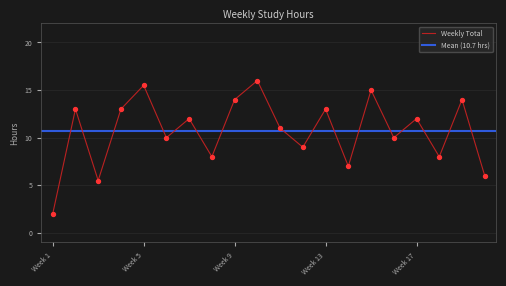

What is the change in value from Week 11 to Week 16?

-1.0